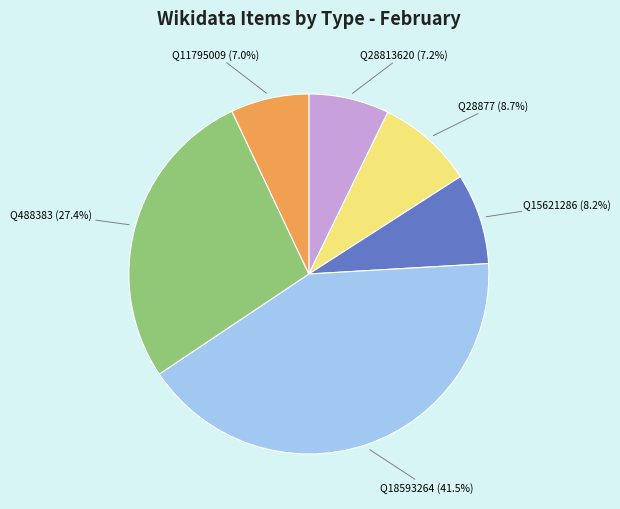

Does any single category account for the majority?

No